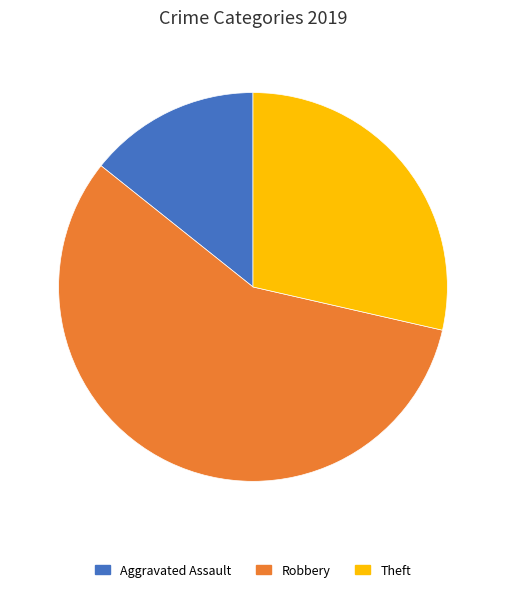

What is the smallest slice in the pie chart?

Aggravated Assault